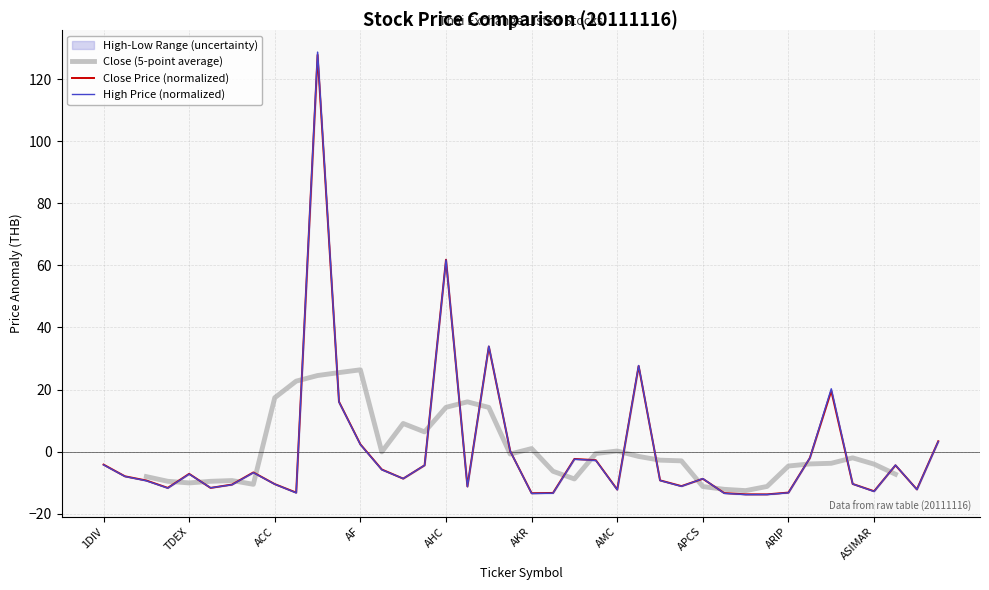

At which label is Close Price (normalized) closest to 57?

AHC